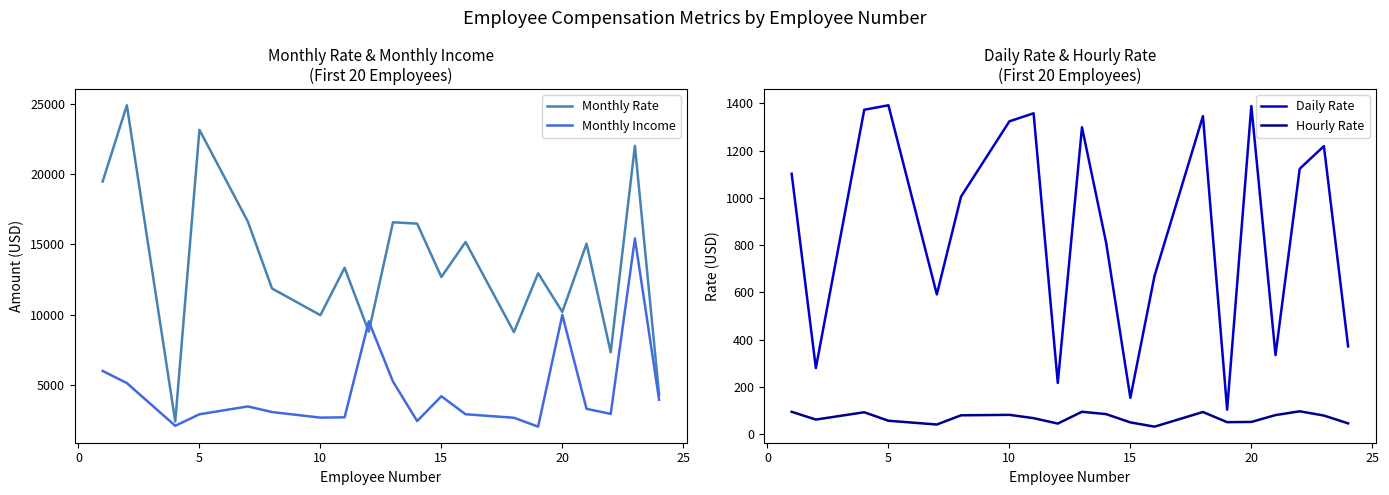

Count the number of data series in this chart.

4